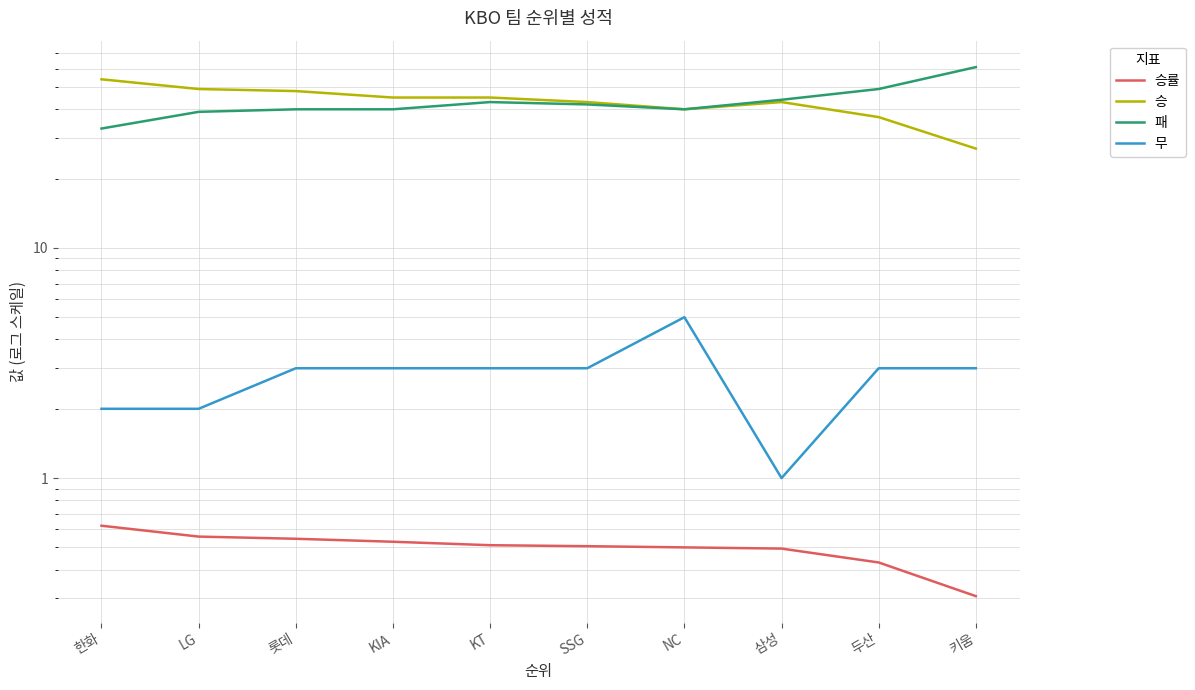

List the series in order of their peak value, lowest first.

승률, 무, 승, 패